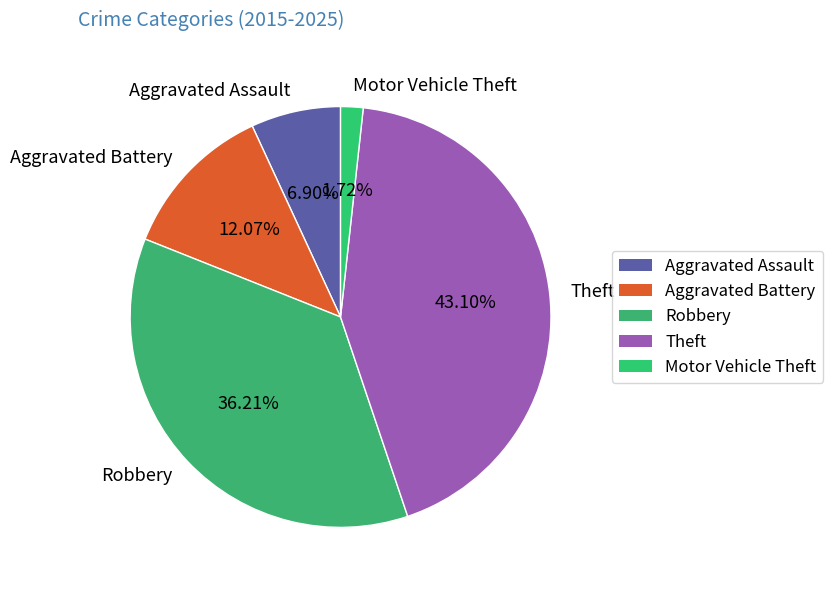

To the nearest percent, what is the difference between the largest and smallest slice percentages?

41%